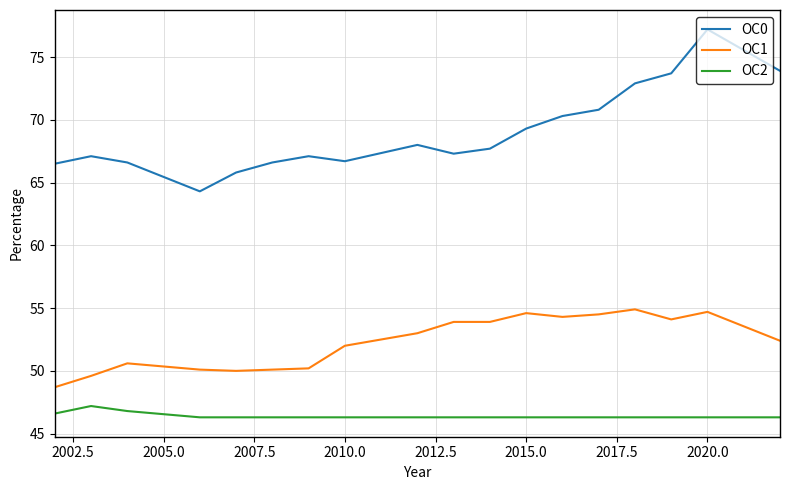

True or false: OC1 and OC2 intersect in this chart.

False